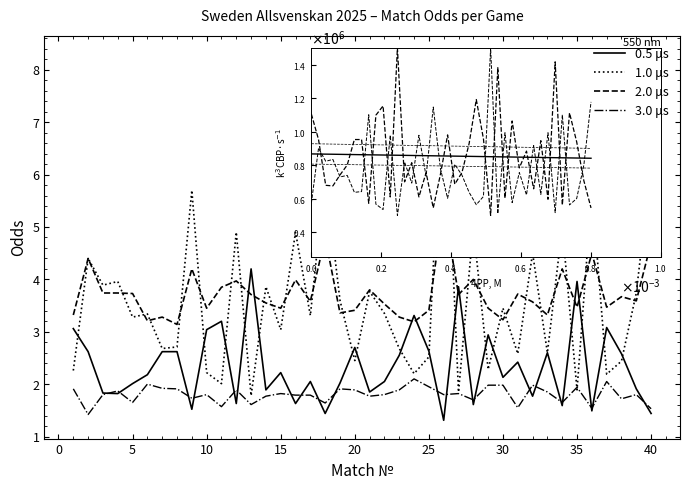

List the series in order of their peak value, lowest first.

3.0 μs, 0.5 μs, 2.0 μs, 1.0 μs